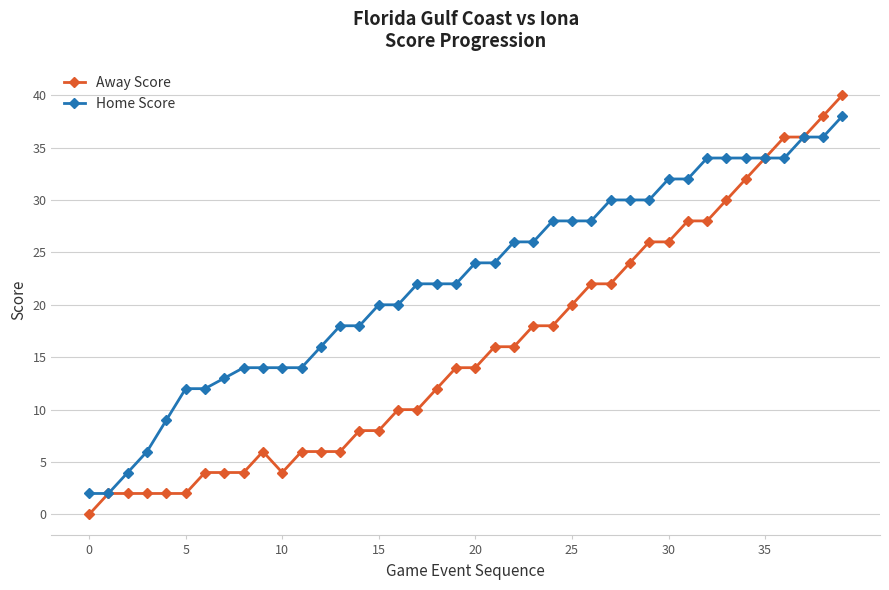

Count the number of categories in the chart.

40